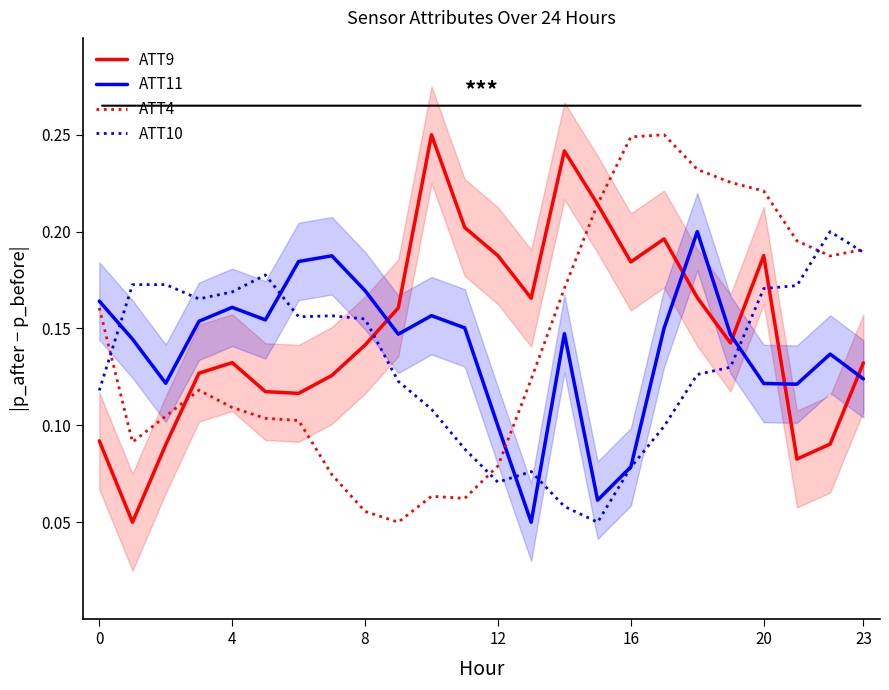

Is it true that ATT11 equals 0.1 at 0?

False